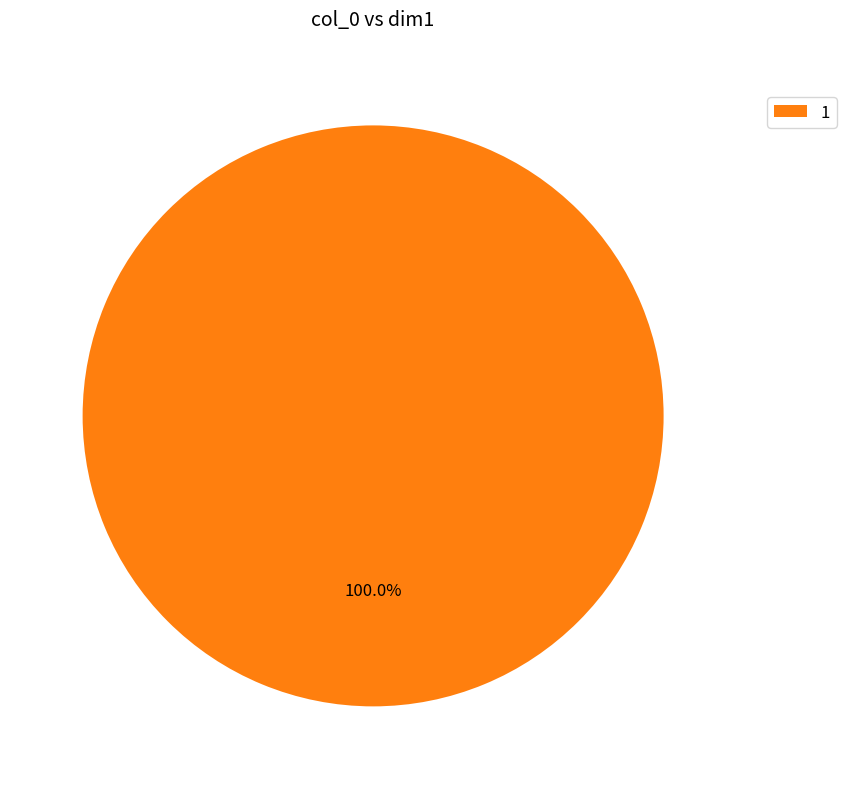

Does any single category account for the majority?

Yes